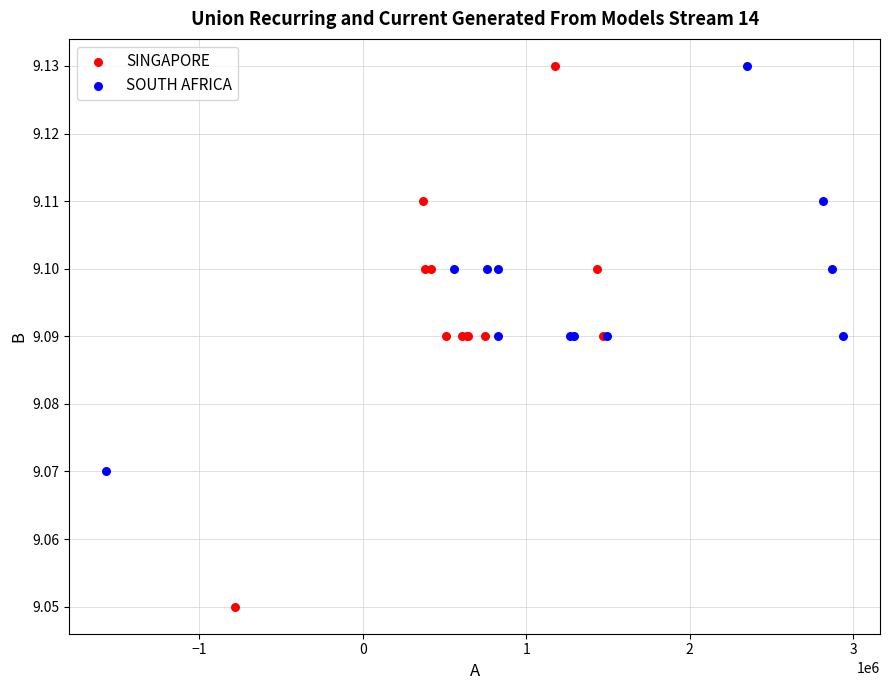

Which series has the widest spread of Y values?

SINGAPORE